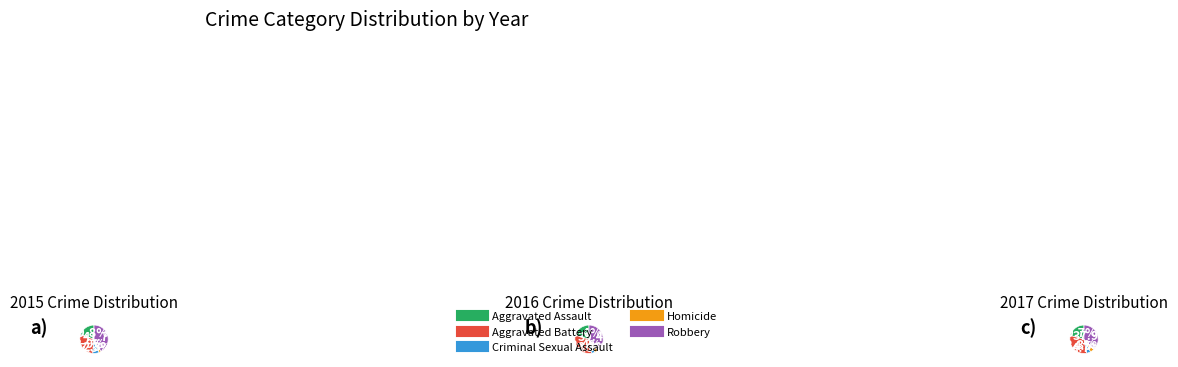

What is the total percentage of Criminal Sexual Assault and Aggravated Battery?

36.1%